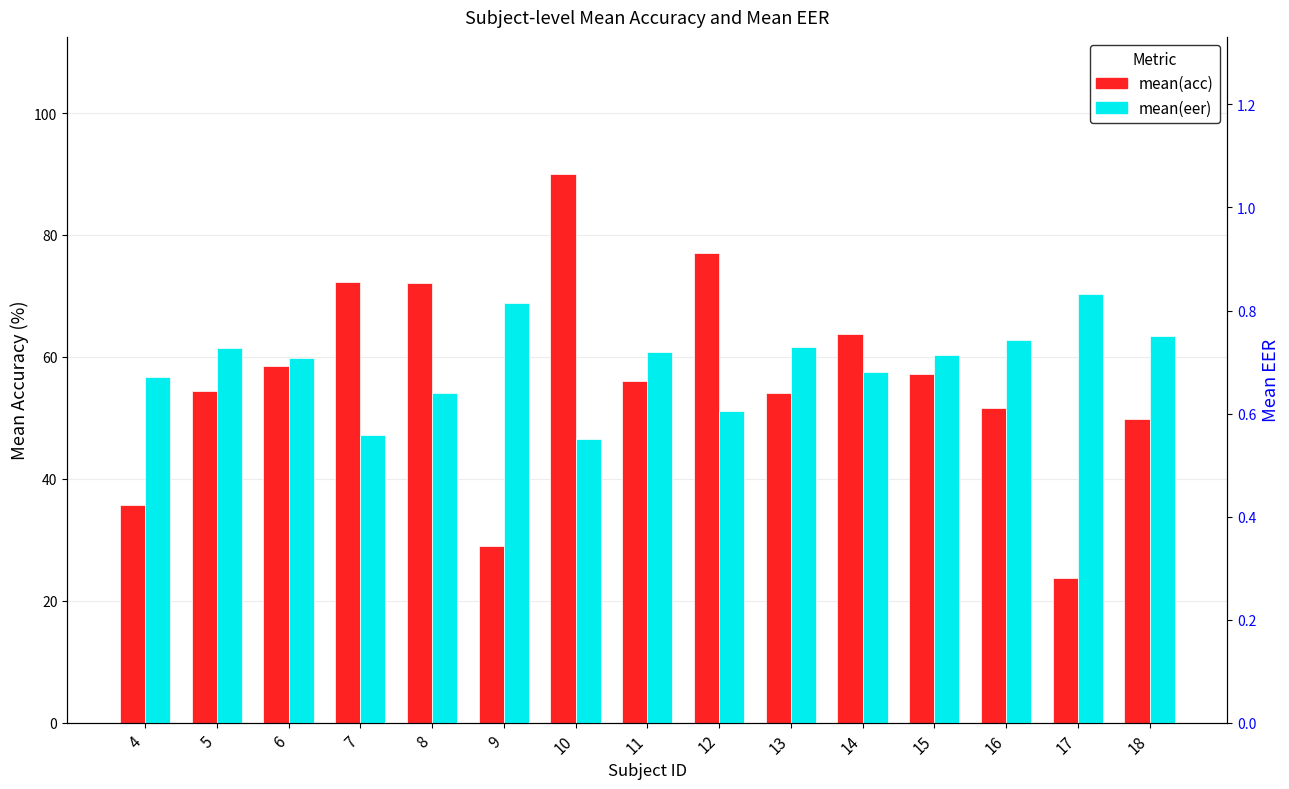

Count the number of categories in the chart.

15